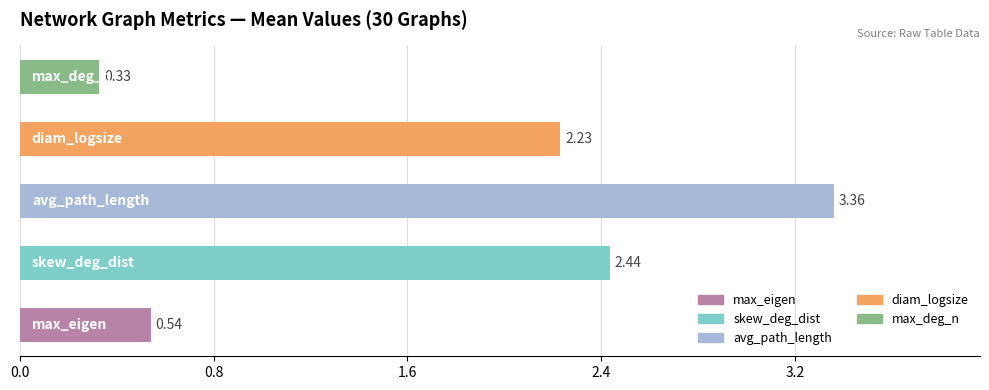

What is the sum of all values?

8.9